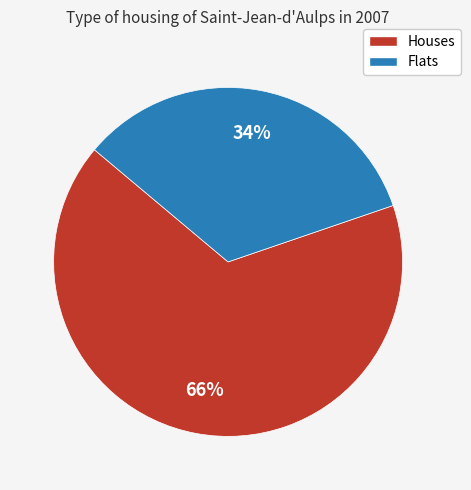

Count the number of slices in the pie.

2